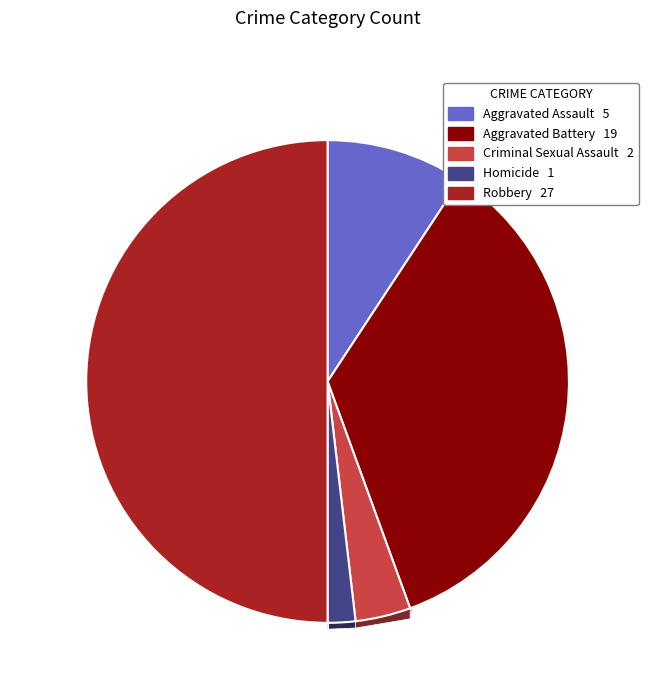

Does Aggravated Battery represent more than half of the total?

No